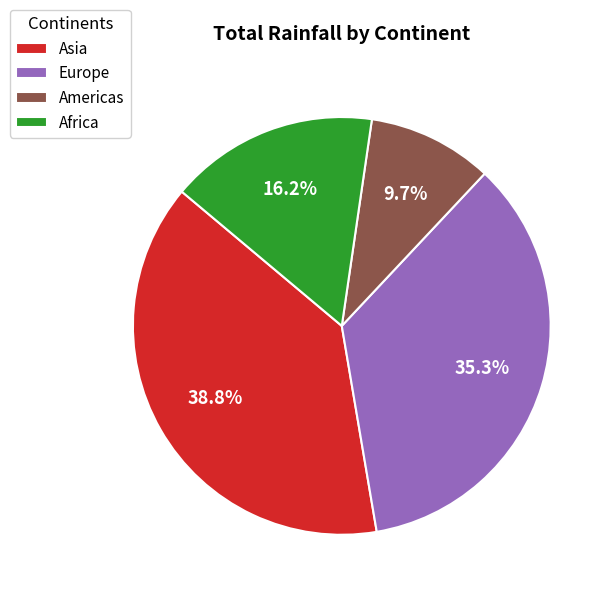

How many segments does this pie chart have?

4